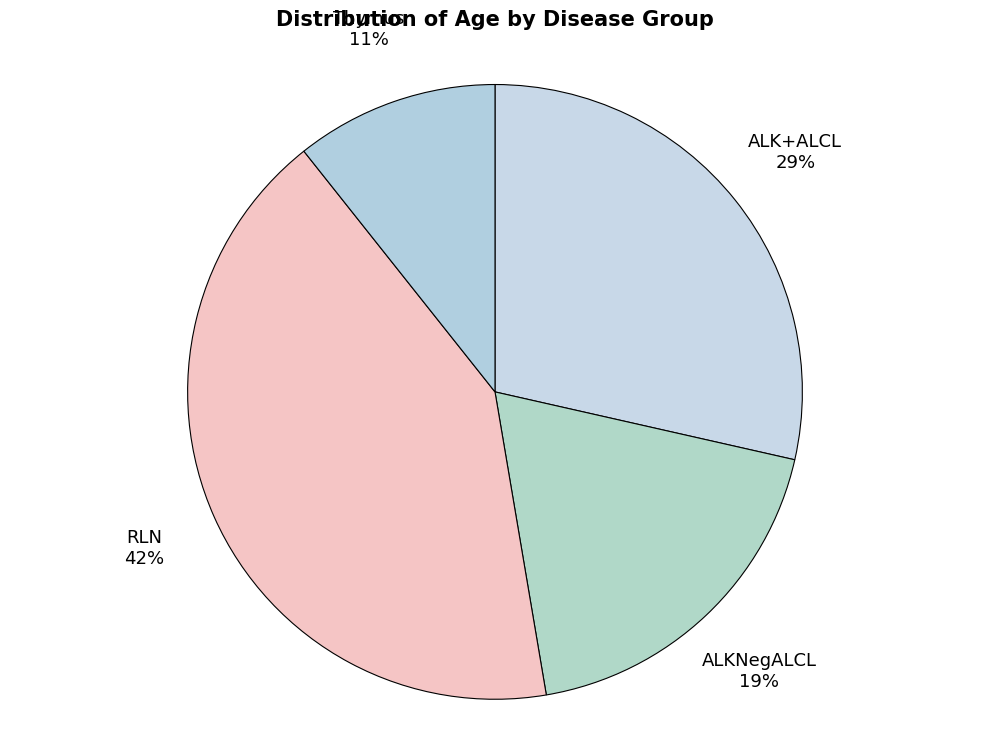

Combined, do RLN and Thymus account for over 50%?

Yes